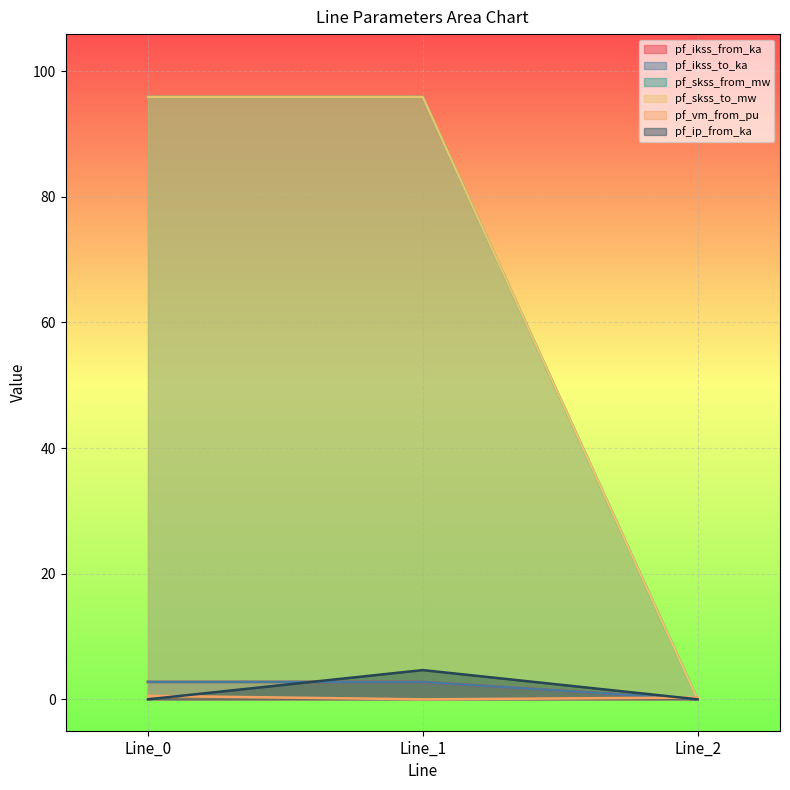

What value does the pf_vm_from_pu series have at Line_0?

0.6